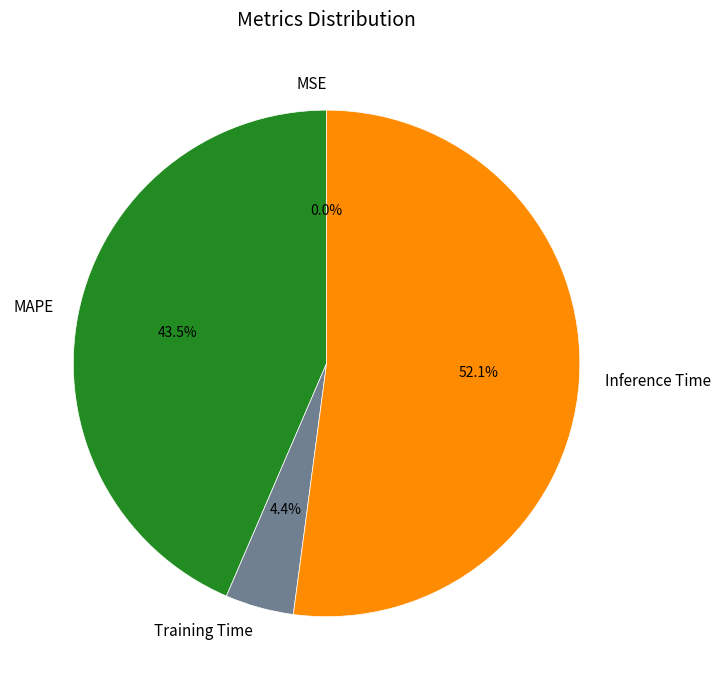

Which has a higher value, MAPE or Training Time?

MAPE